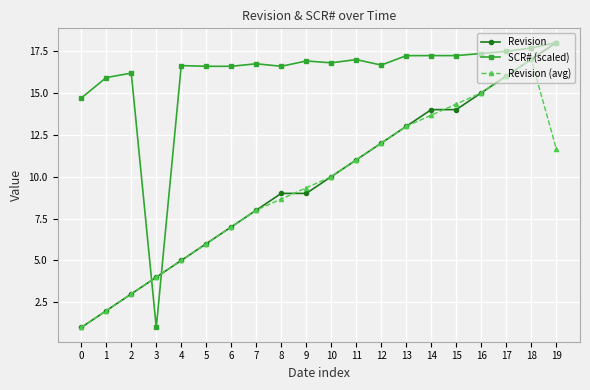

What is the value of the SCR# (scaled) point at the 9th from the left?

16.6